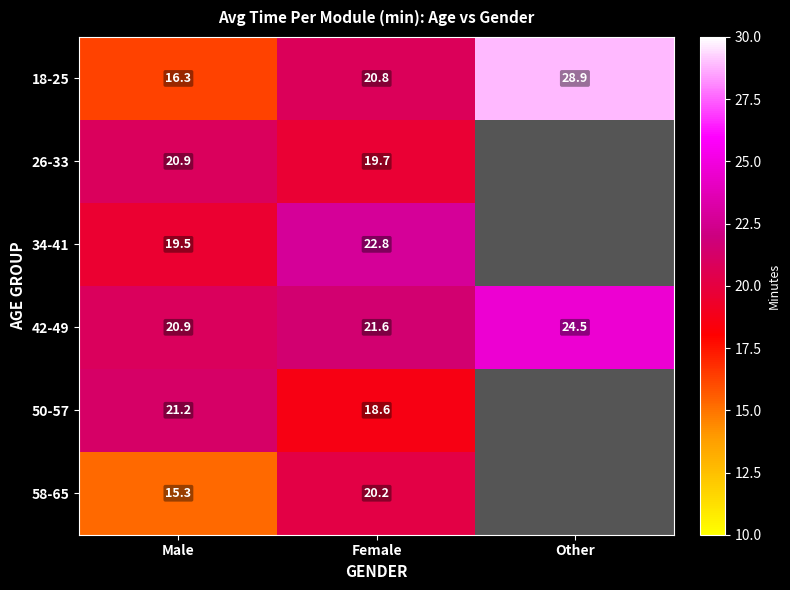

Between Male and Female, which series saw the biggest shift?

58-65